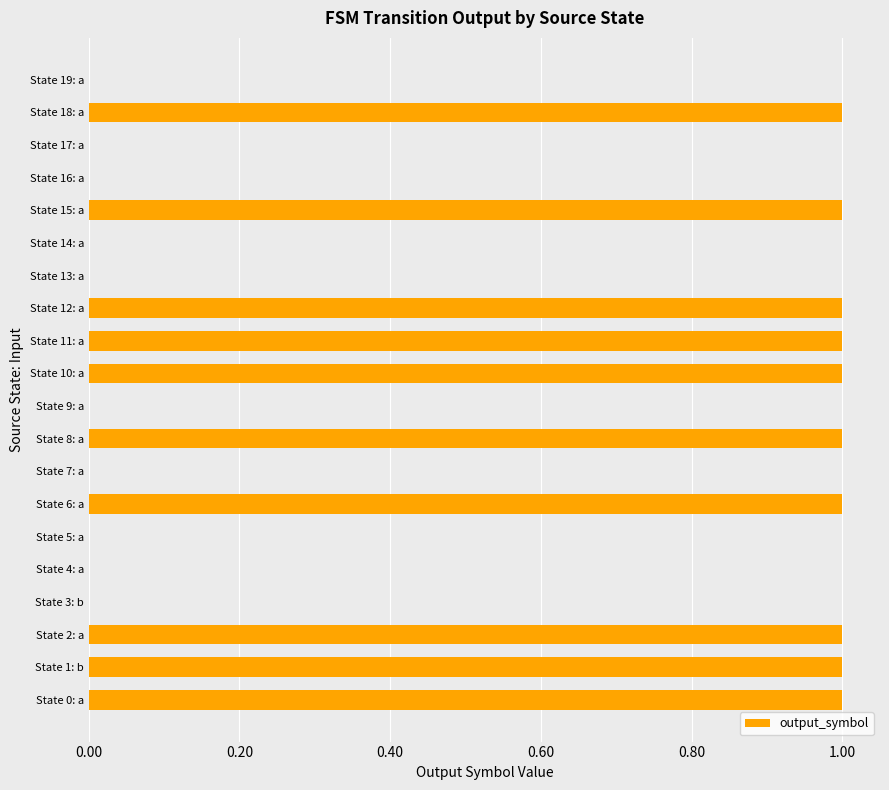

Between State 19: a and State 12: a, which is larger?

State 12: a